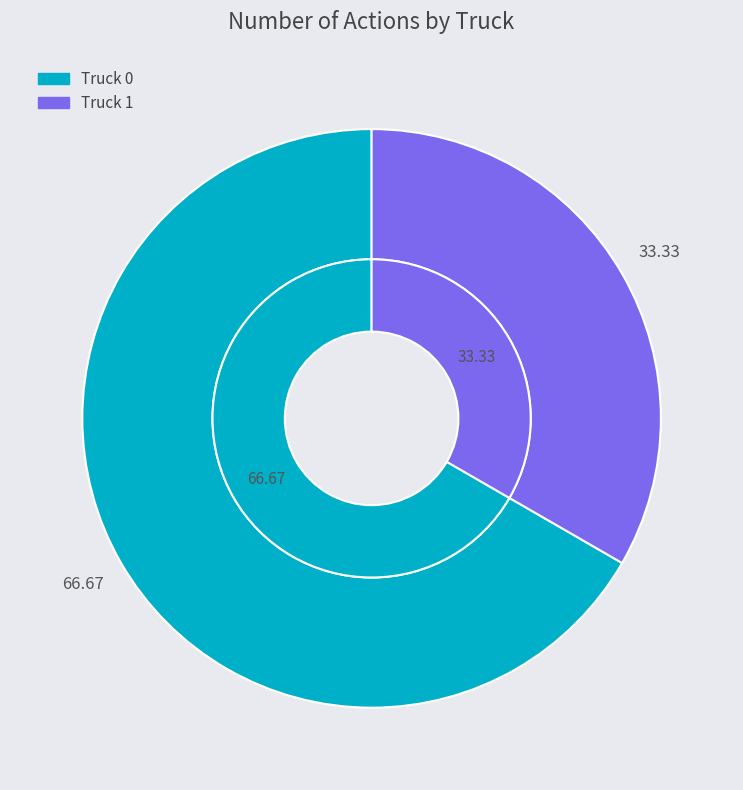

To the nearest percent, what is the difference between the Truck 0 and Truck 1 slice percentages?

33%